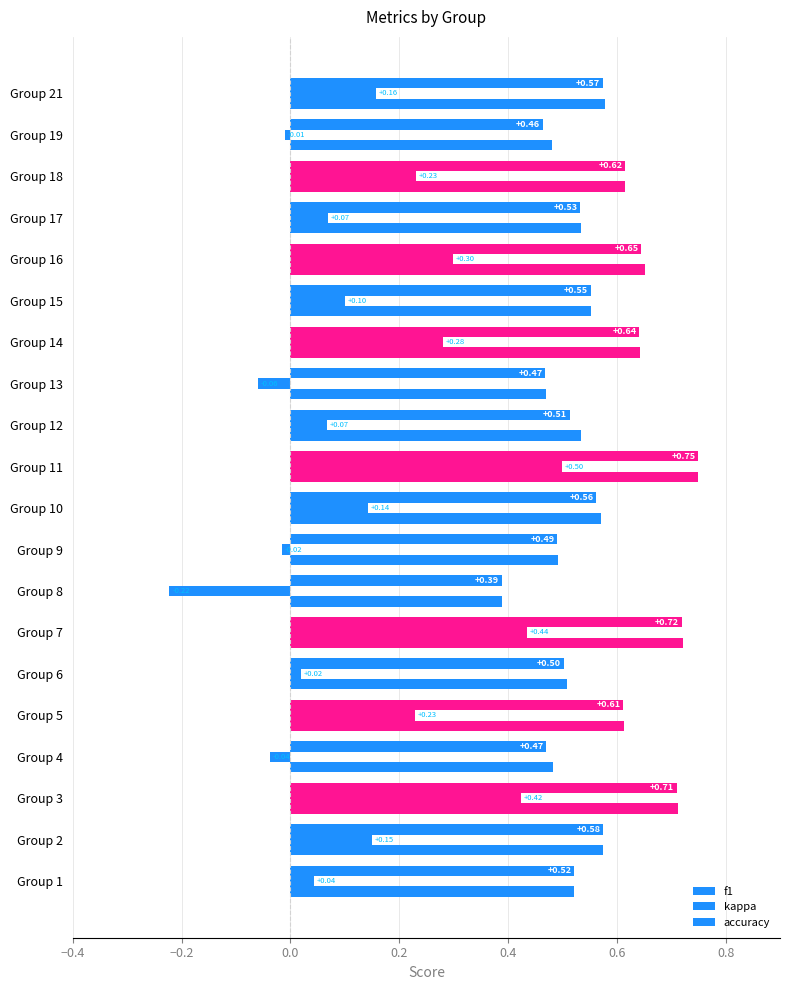

Which series has the largest total across all categories?

accuracy